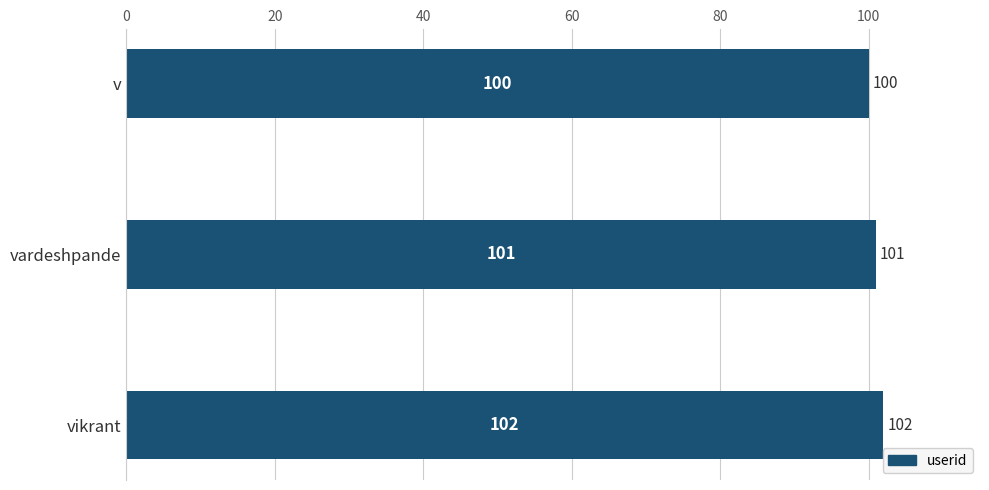

What is the sum of all values?

303